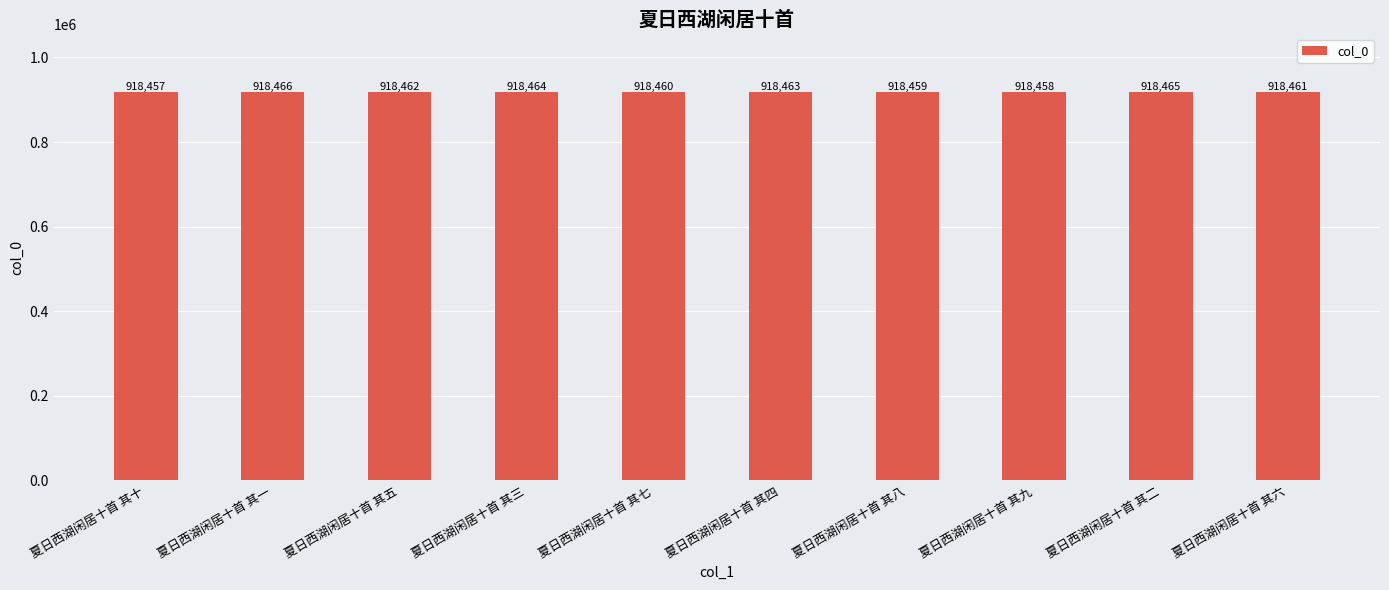

Approximately how many times larger is the value at 夏日西湖闲居十首 其六 compared to 夏日西湖闲居十首 其九?

1.0